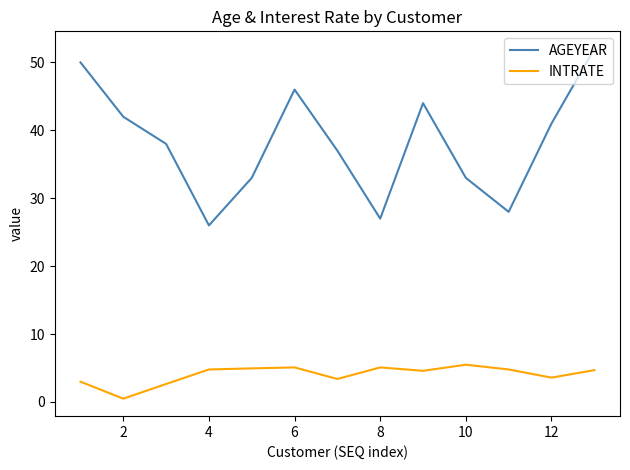

Which series has the largest total across all categories?

AGEYEAR